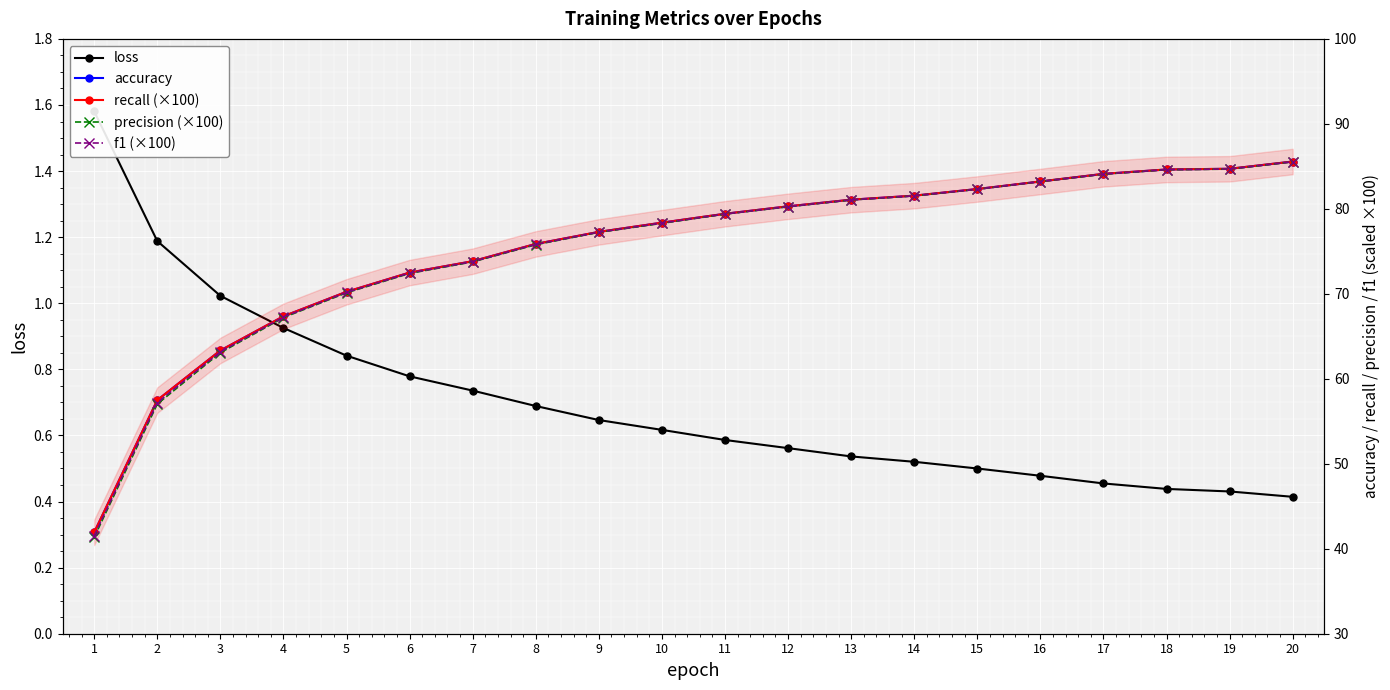

At which label is precision (×100) closest to 63?

3